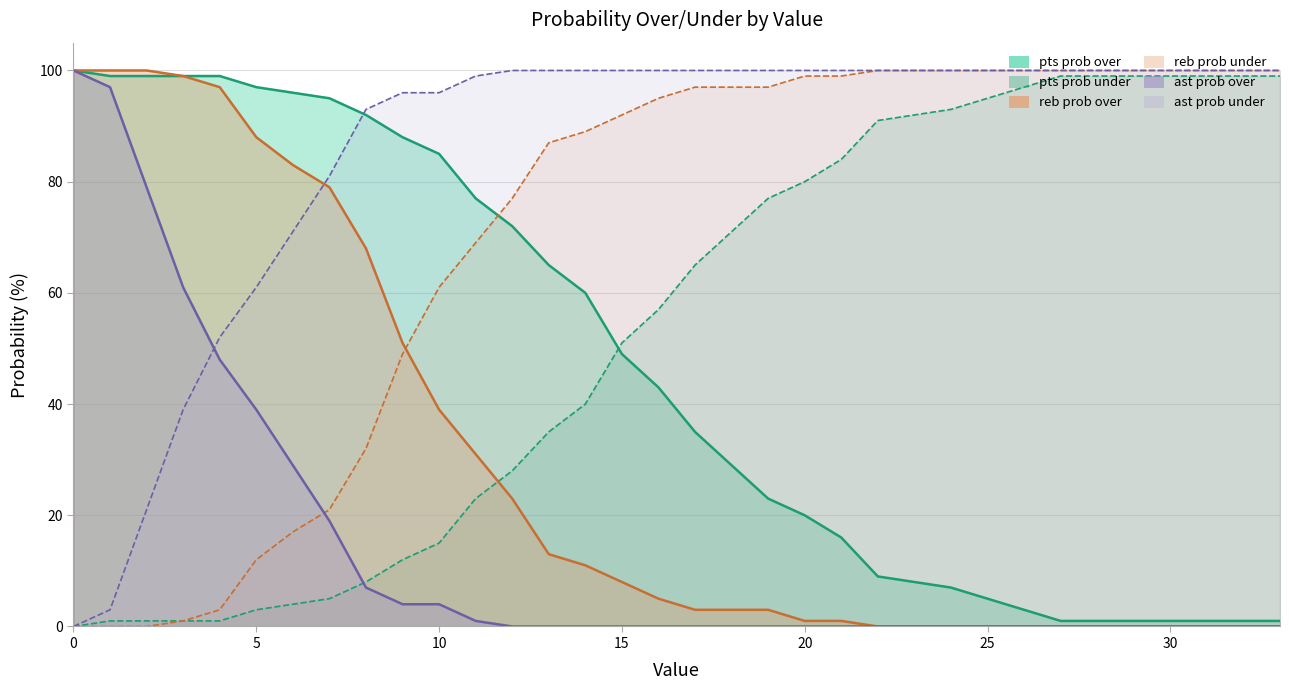

List the series in order of their peak value, highest first.

pts prob over, reb prob over, reb prob under, ast prob over, ast prob under, pts prob under